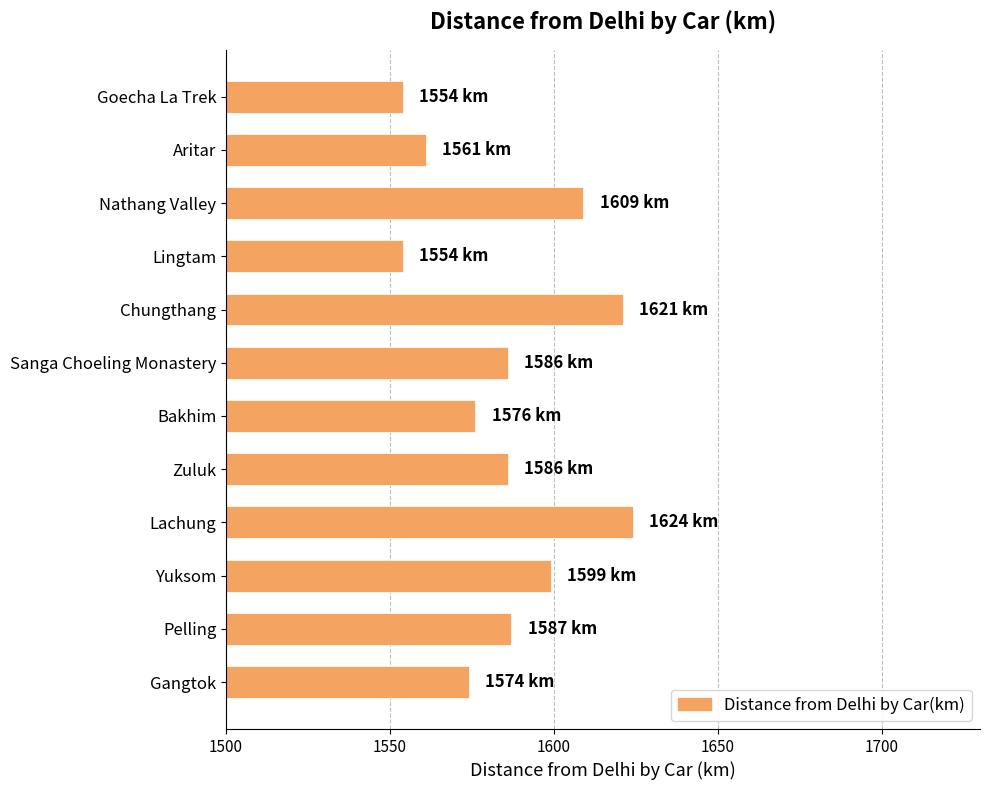

What is the difference between the maximum and second lowest values?

70